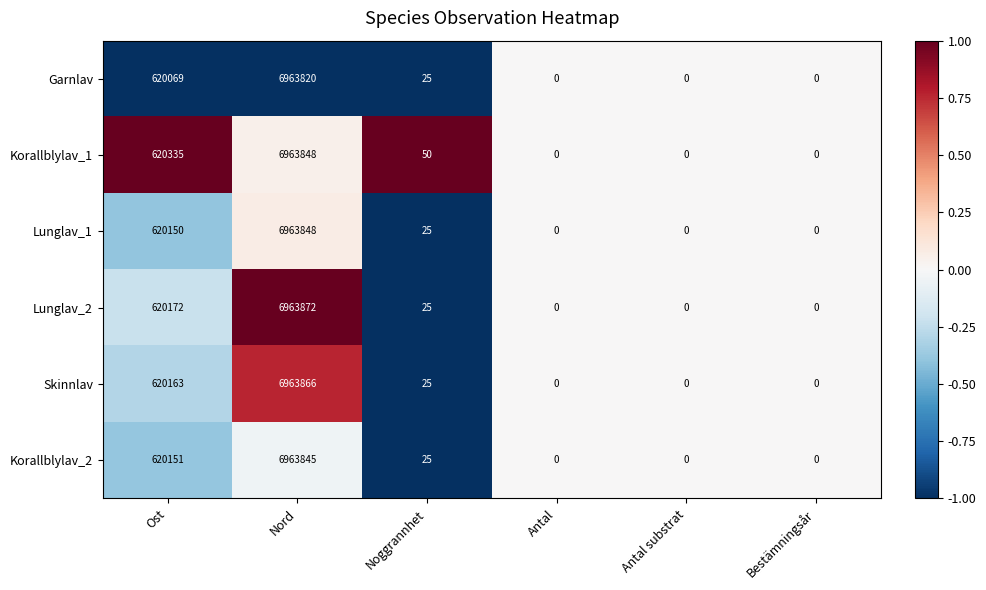

Which category has the highest value across all series?

Nord